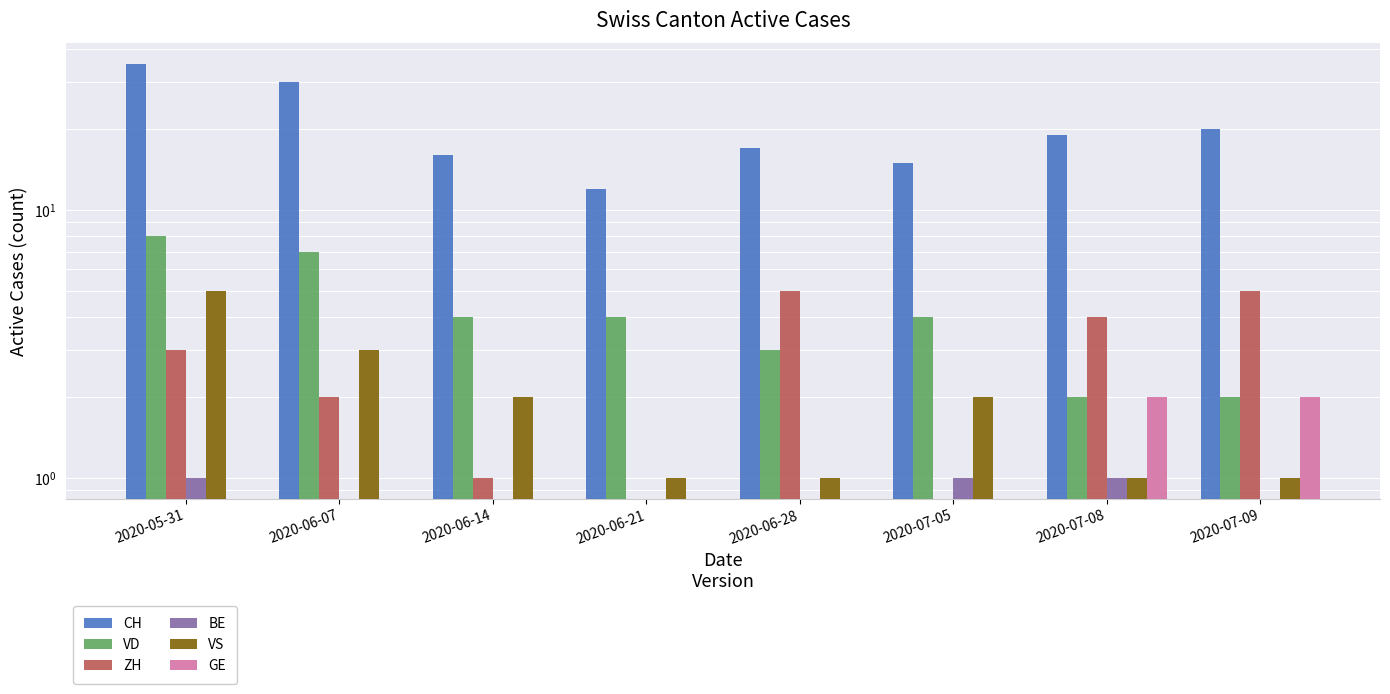

Between 2020-06-07 and 2020-07-09, which series saw the biggest shift?

CH